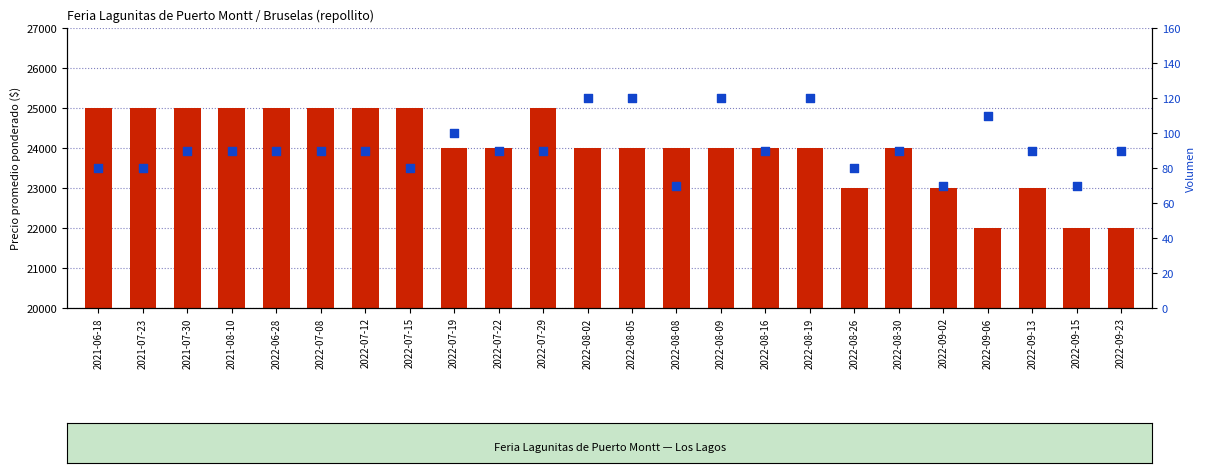

Is the value of Volumen at 2022-06-28 greater than the value of Precio promedio ponderado at 2022-07-19?

No